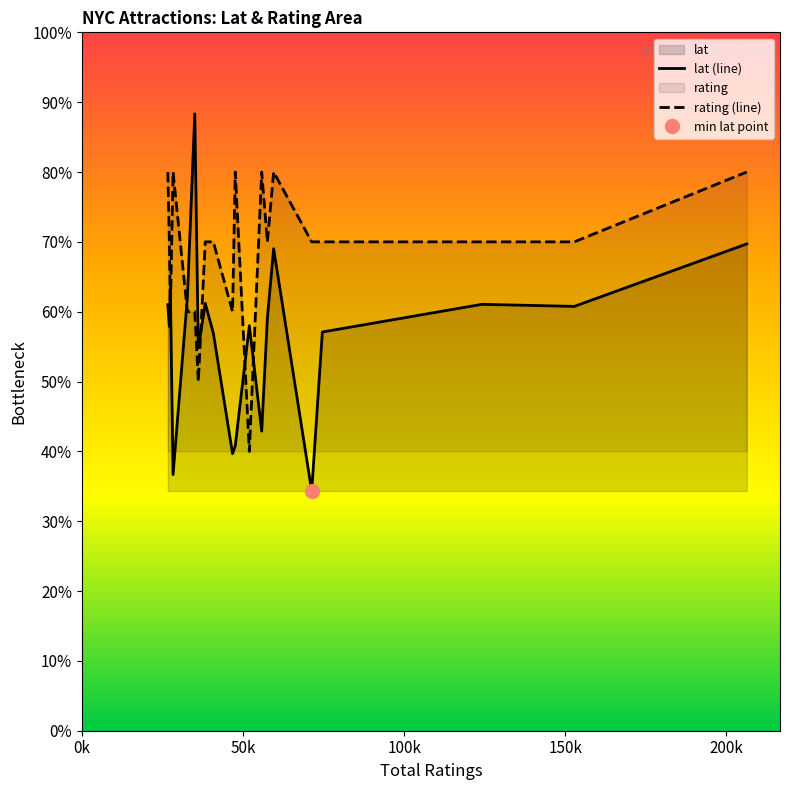

What is the sum of all rating (line) values?

815.6